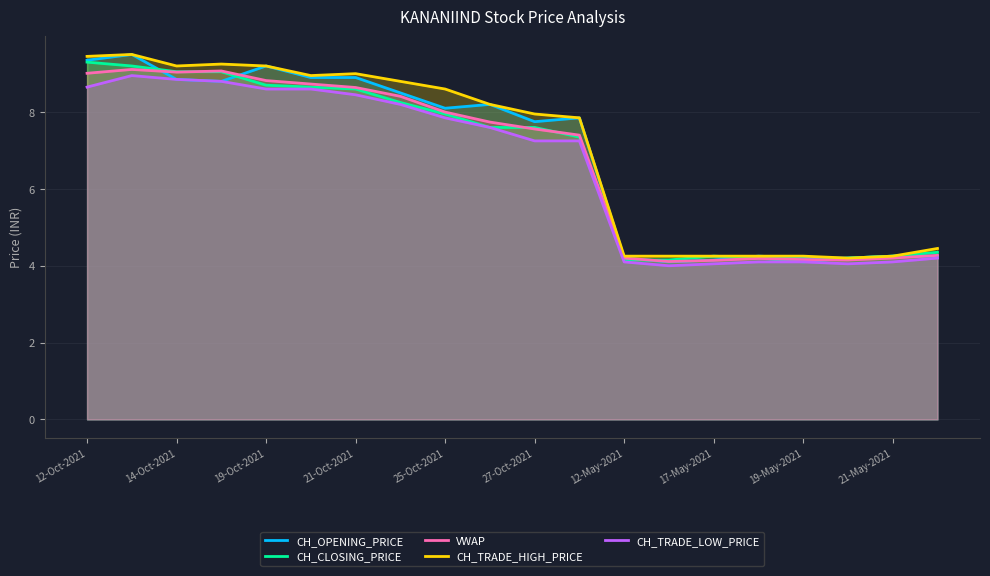

What is the minimum value shown in the chart?

4.0